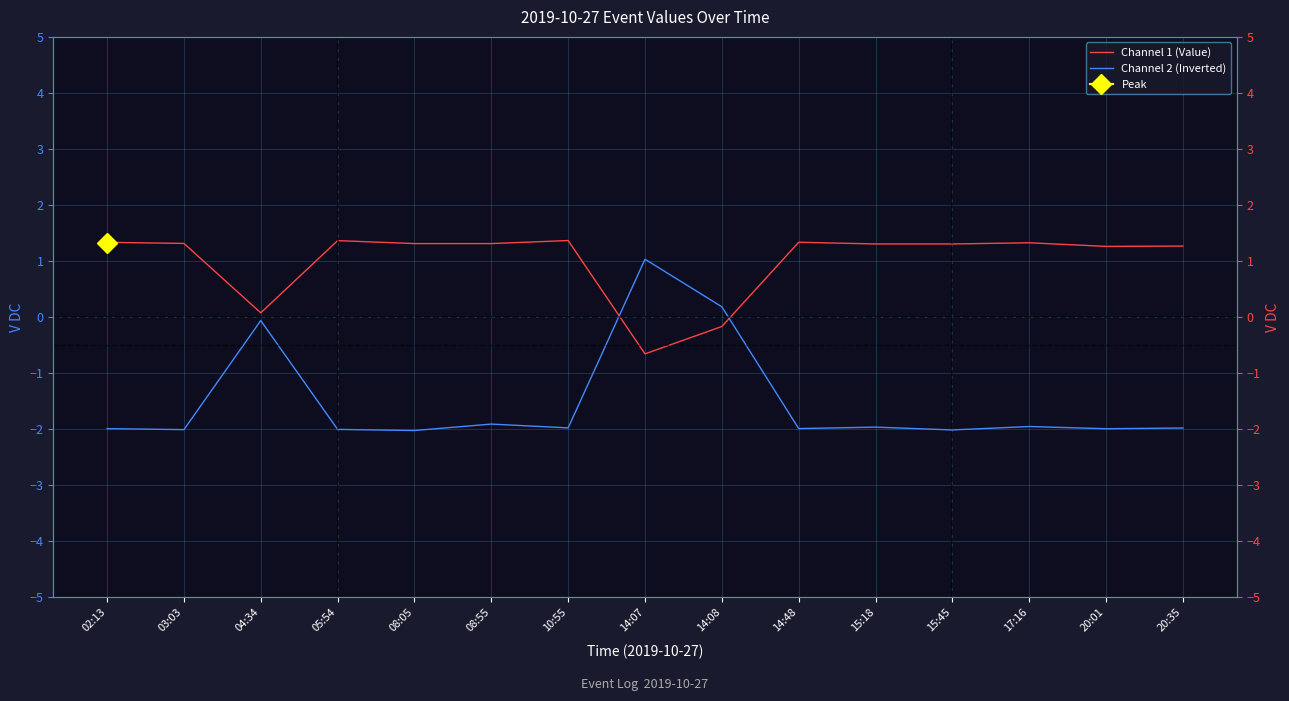

The Channel 2 (Inverted) series shows 0.2 at 14:08. True or false?

True